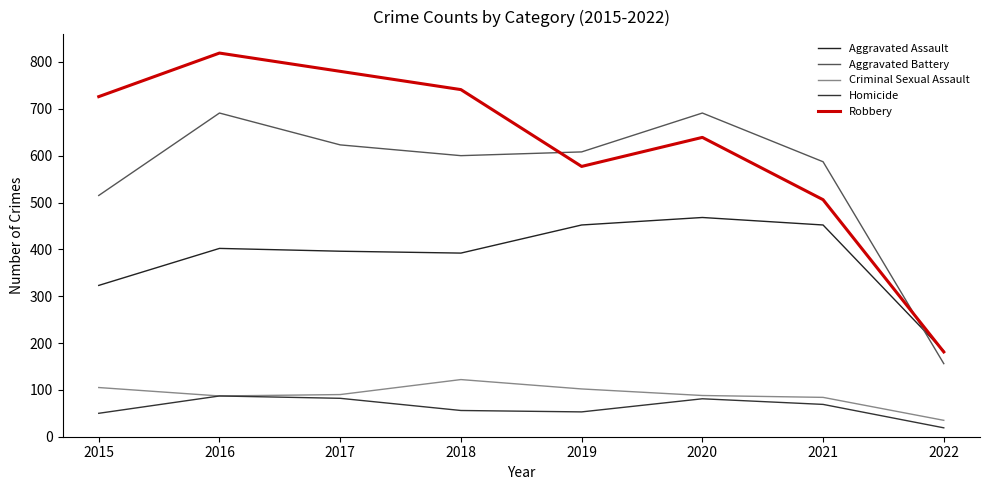

Which category has the highest value in the Homicide series?

2016